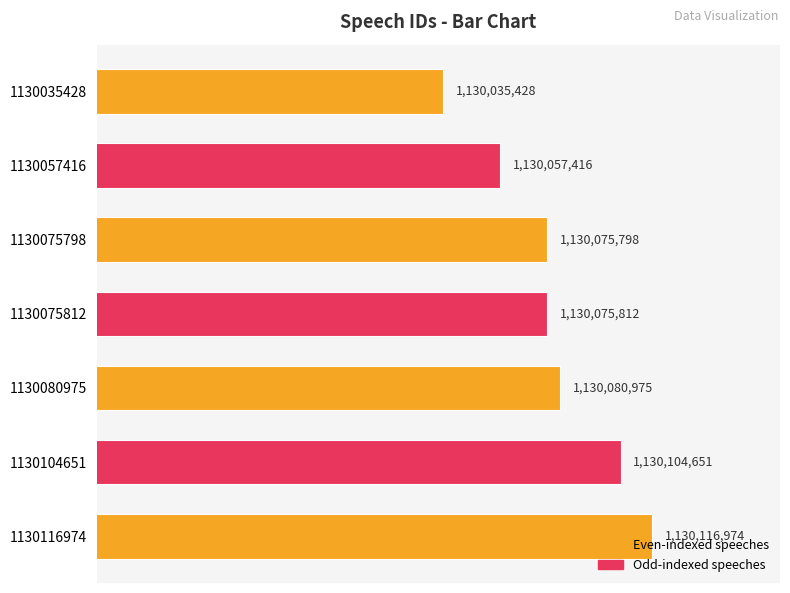

Are the bars horizontal?

Yes